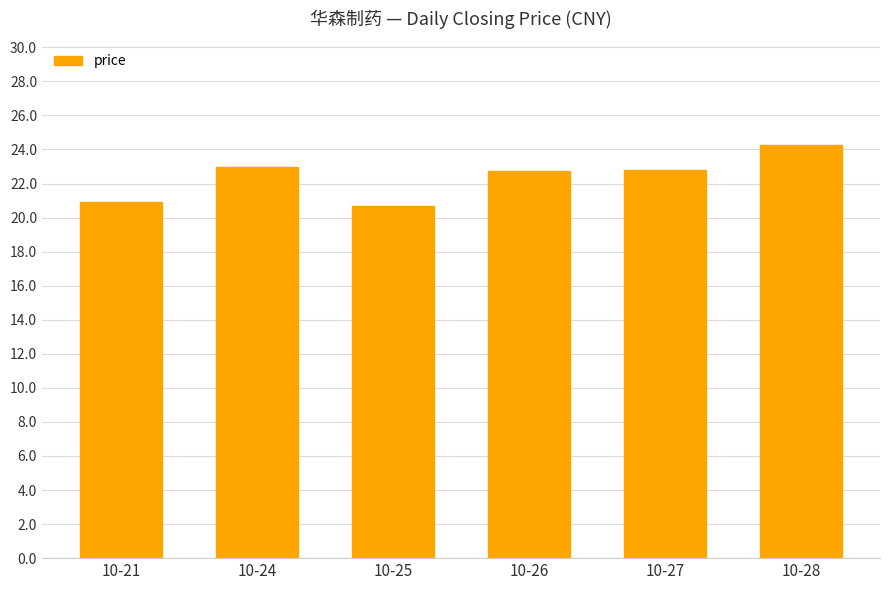

How many bars are there in total?

6